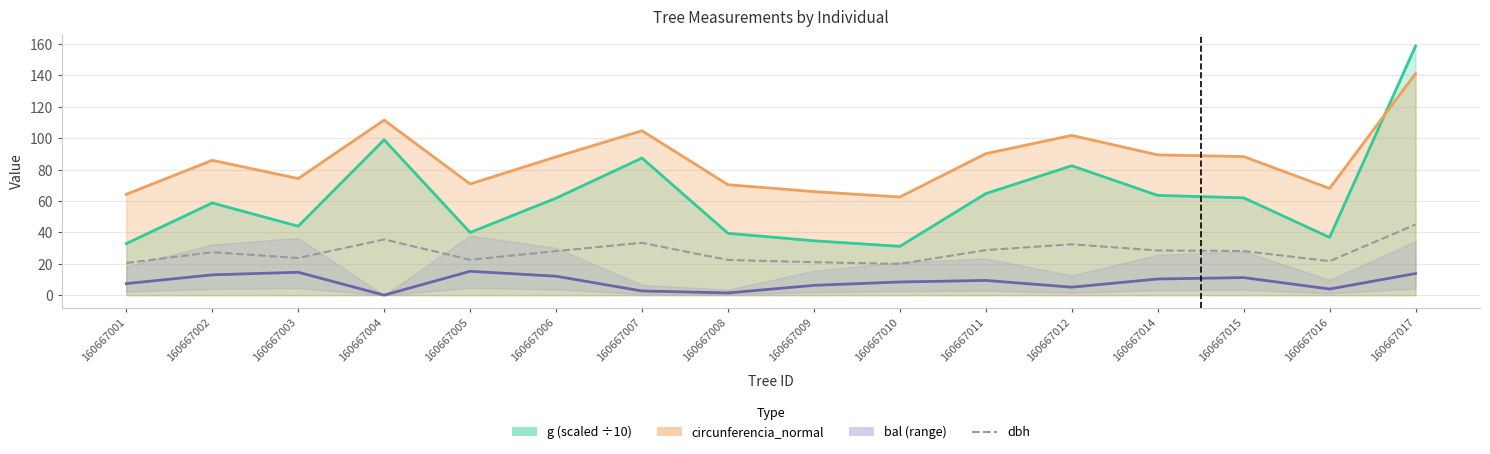

Rank the categories by value from highest to lowest.

160667017, 160667004, 160667007, 160667012, 160667011, 160667014, 160667015, 160667006, 160667002, 160667003, 160667005, 160667008, 160667016, 160667009, 160667001, 160667010